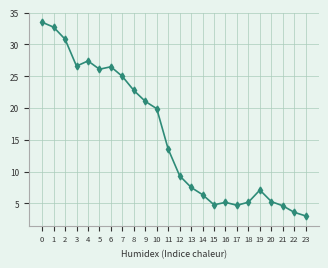

Approximately how many times larger is the value at 15 compared to 20?

0.9